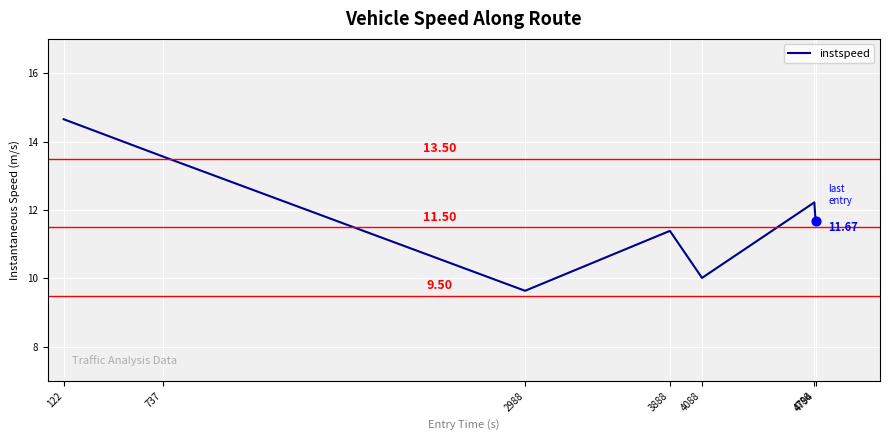

Which has a higher value, 2988 or 4088?

4088